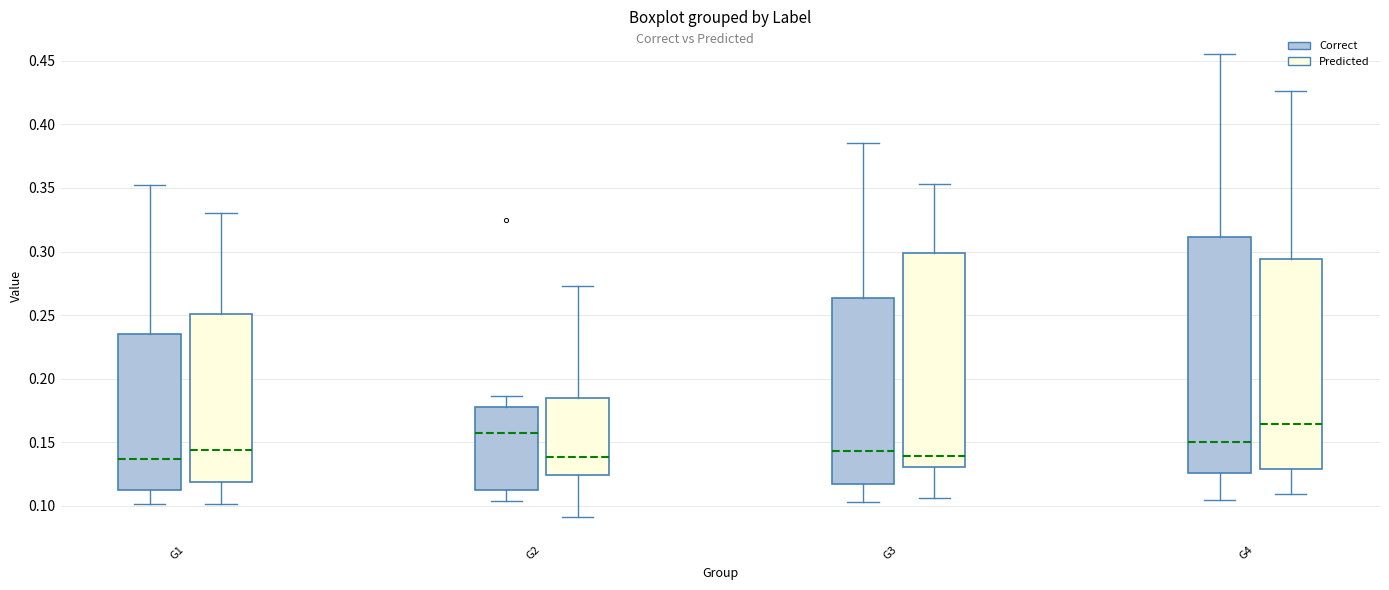

Which box is the tallest, from its lower edge to its upper edge?

G4 (Correct)